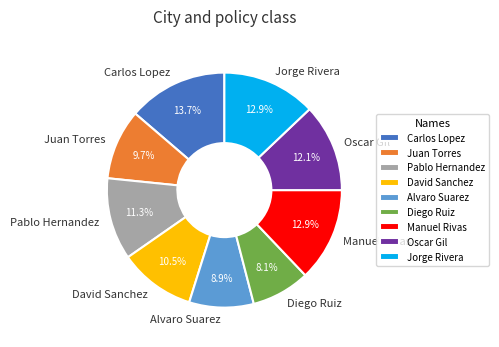

What percentage is NOT represented by Jorge Rivera?

87.1%